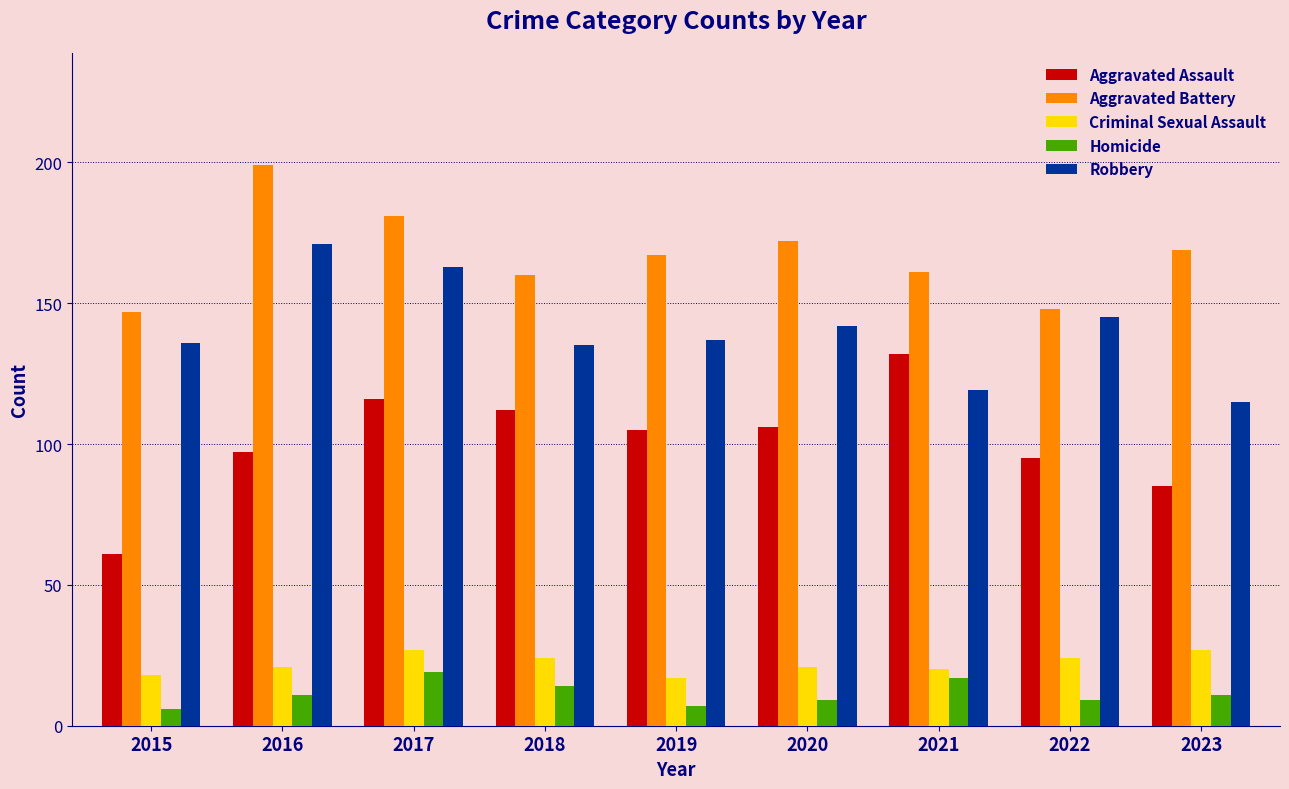

Is the value of Criminal Sexual Assault at 2019 greater than the value of Aggravated Battery at 2021?

No